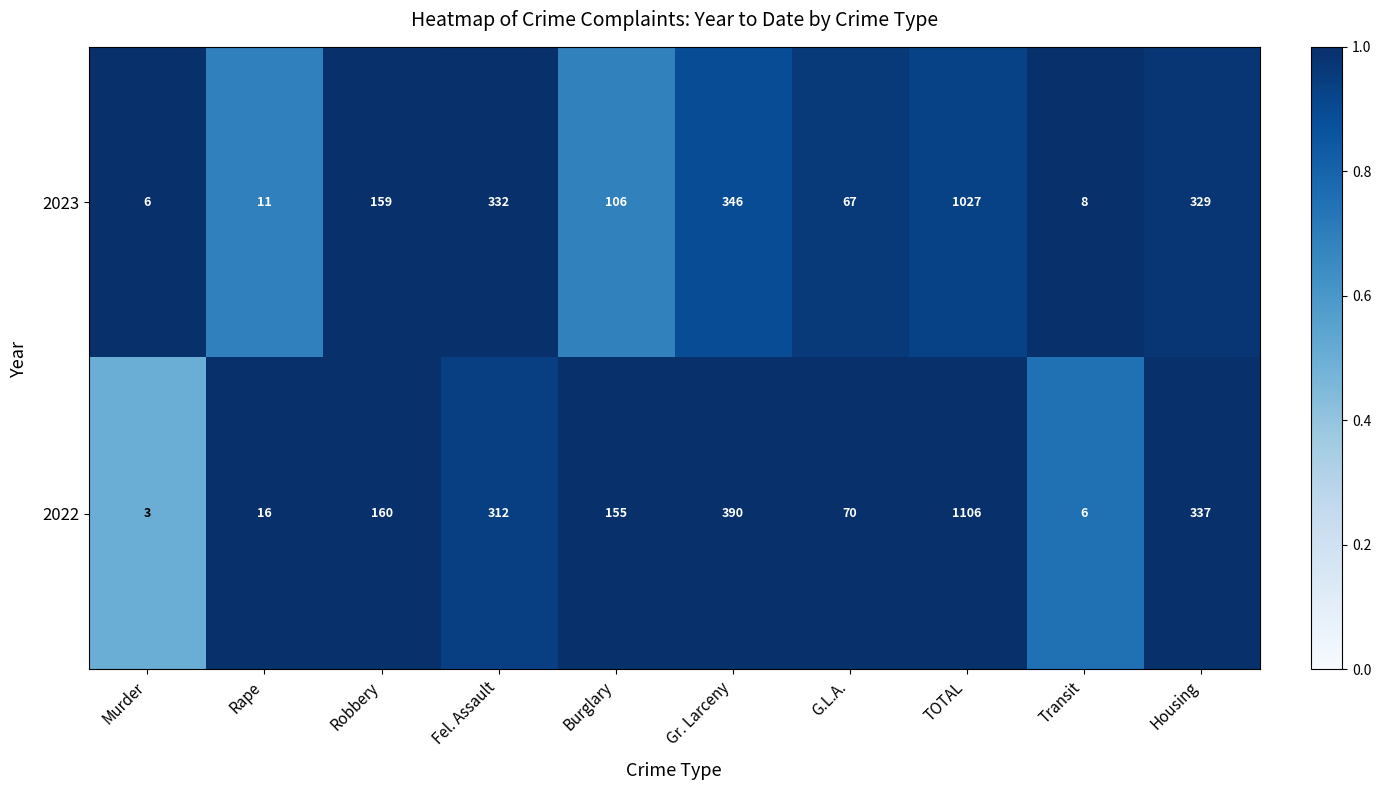

Which series has the widest spread of values?

2022